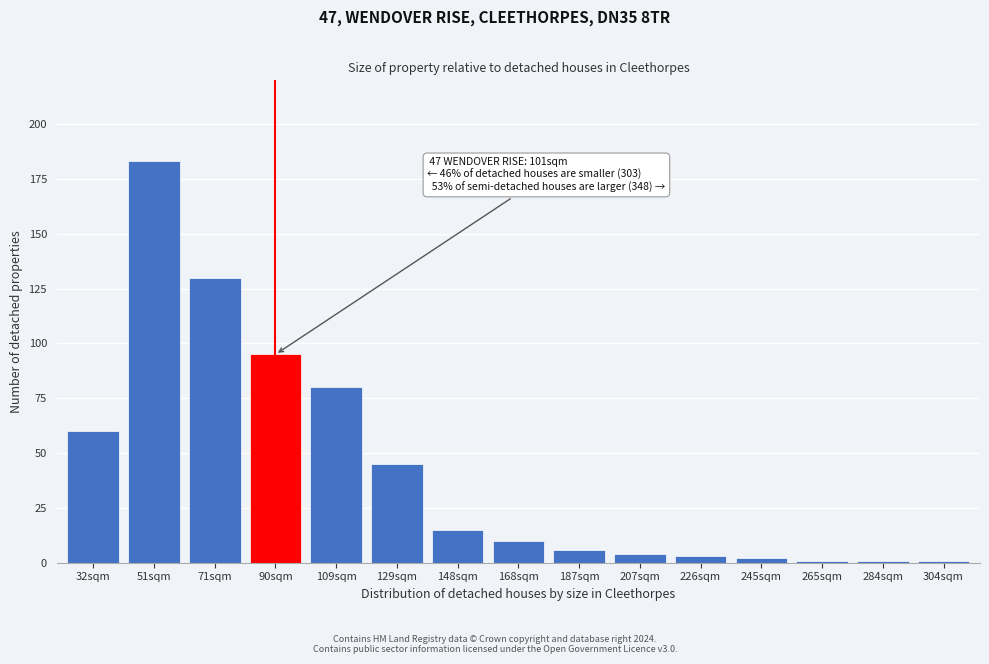

Reading left to right, extract all data points from this chart.

60	183	130	95	80	45	15	10	6	4	3	2	1	1	1